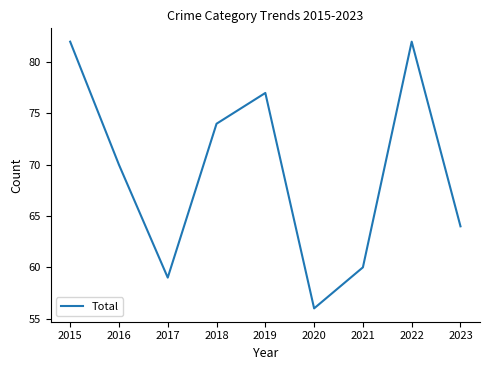

The chart shows a value of 76 at 2020. True or false?

False